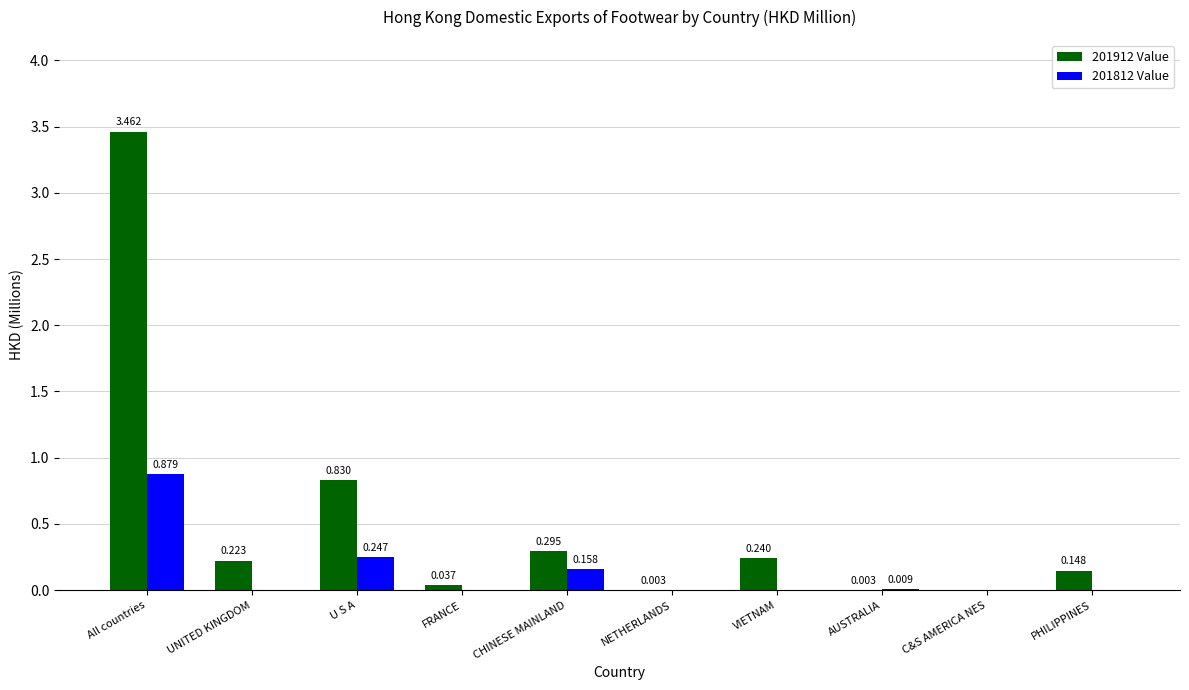

How many positive values does the 201812 Value series have?

4